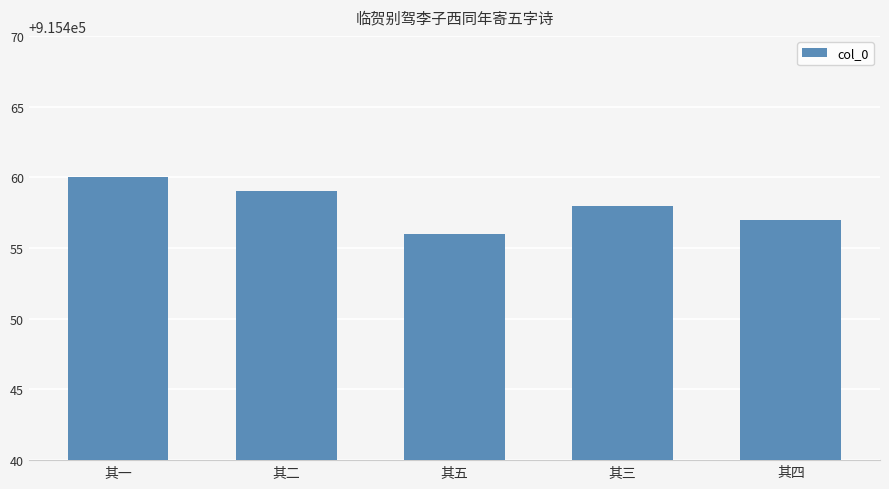

What is the sum of the values at 其四 and 其一?

1830917